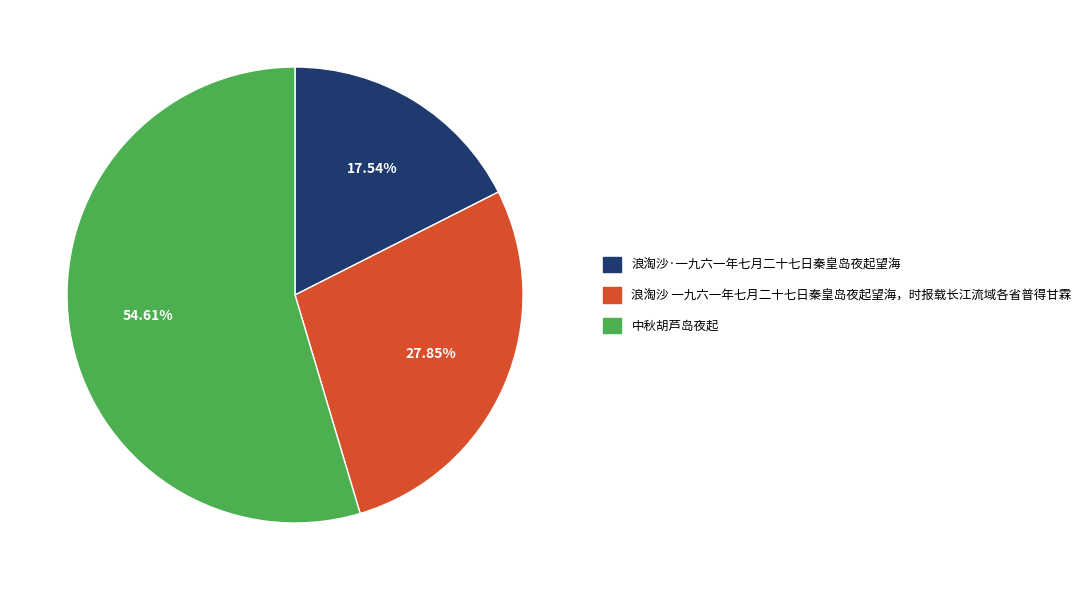

Which slice is the smallest?

浪淘沙·一九六一年七月二十七日秦皇岛夜起望海